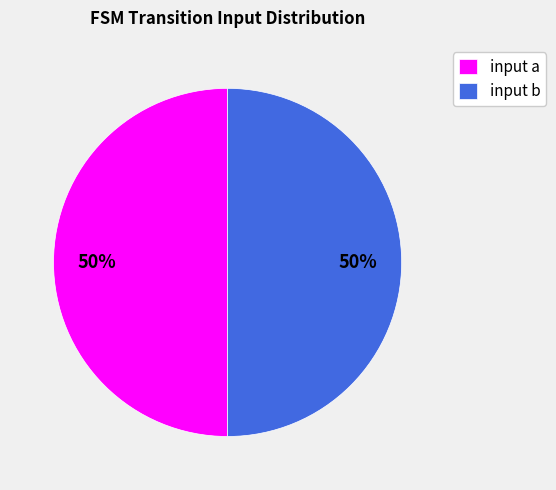

Is it true that input b is 50% of the pie?

True